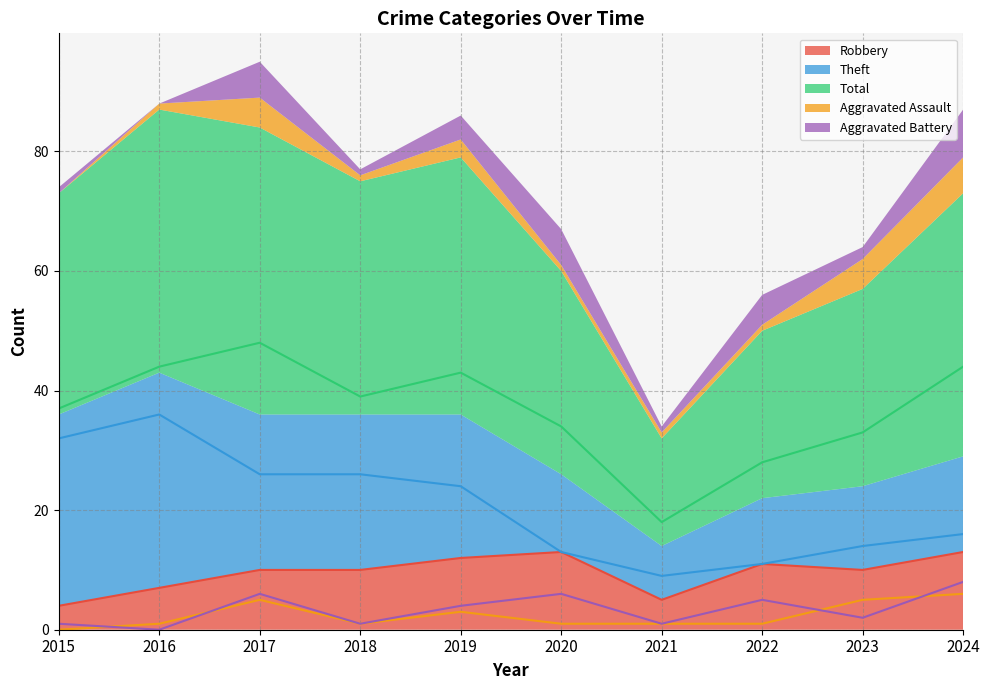

Rank the series at 2016 from lowest to highest value.

Aggravated Battery, Aggravated Assault, Robbery, Theft, Total